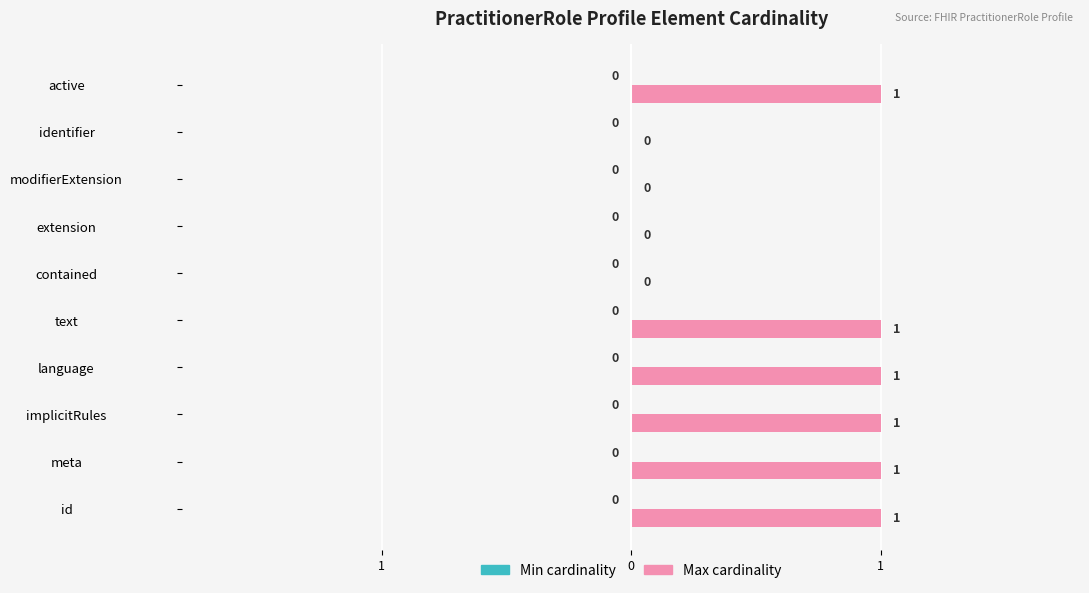

How many bars are there in total?

20